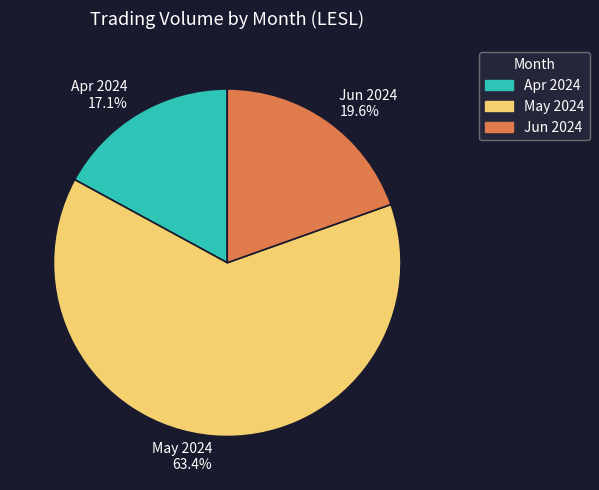

Does May 2024 63.4% account for over 50% of the chart?

Yes